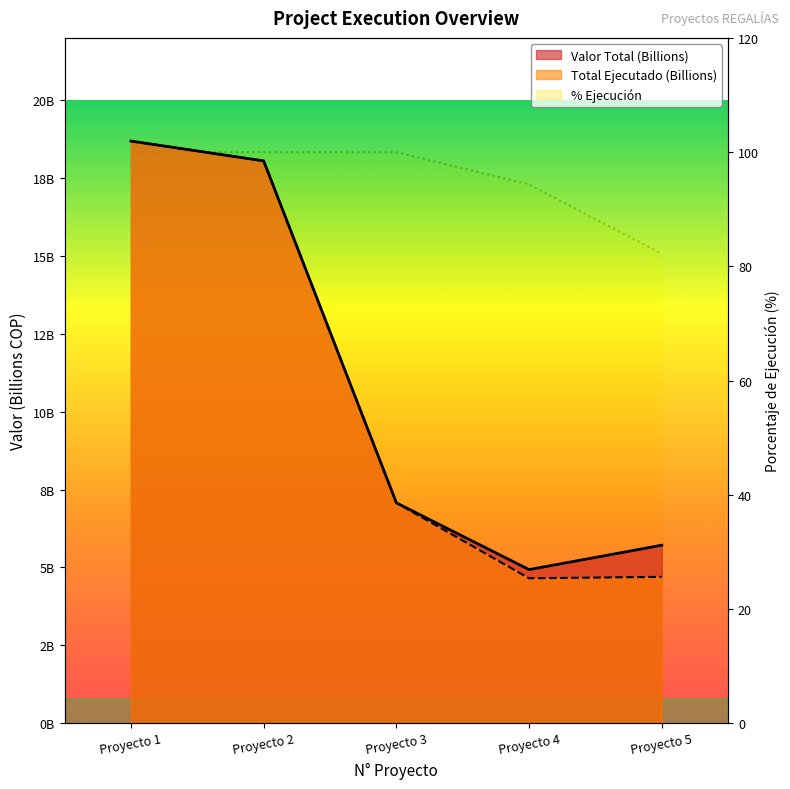

How many series are shown in this chart?

3